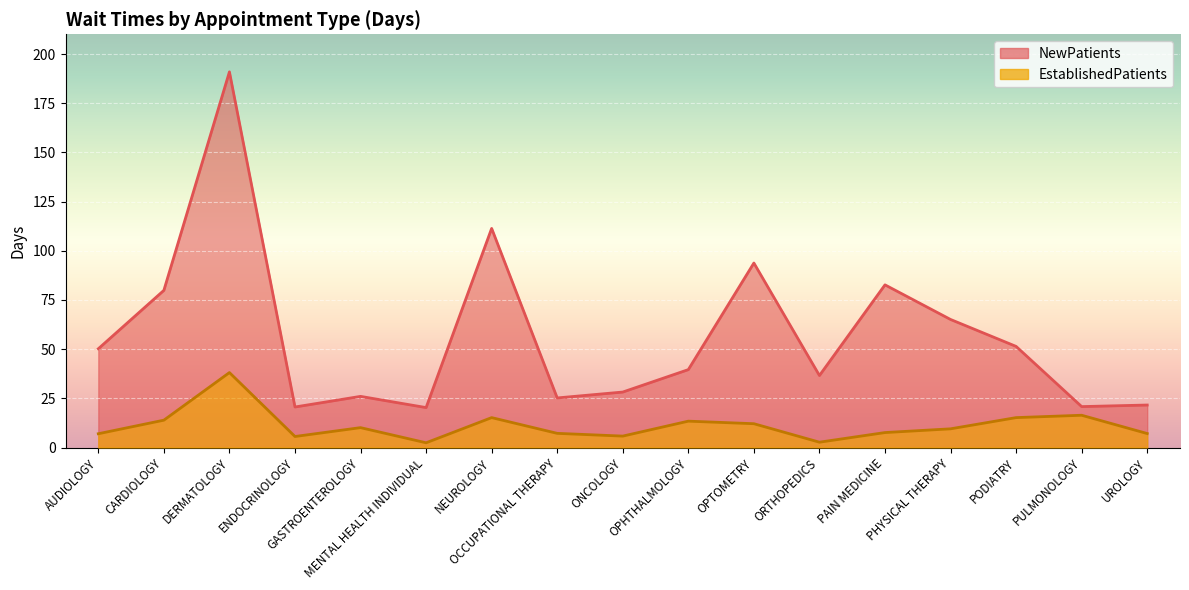

Which series has the widest spread of values?

NewPatients